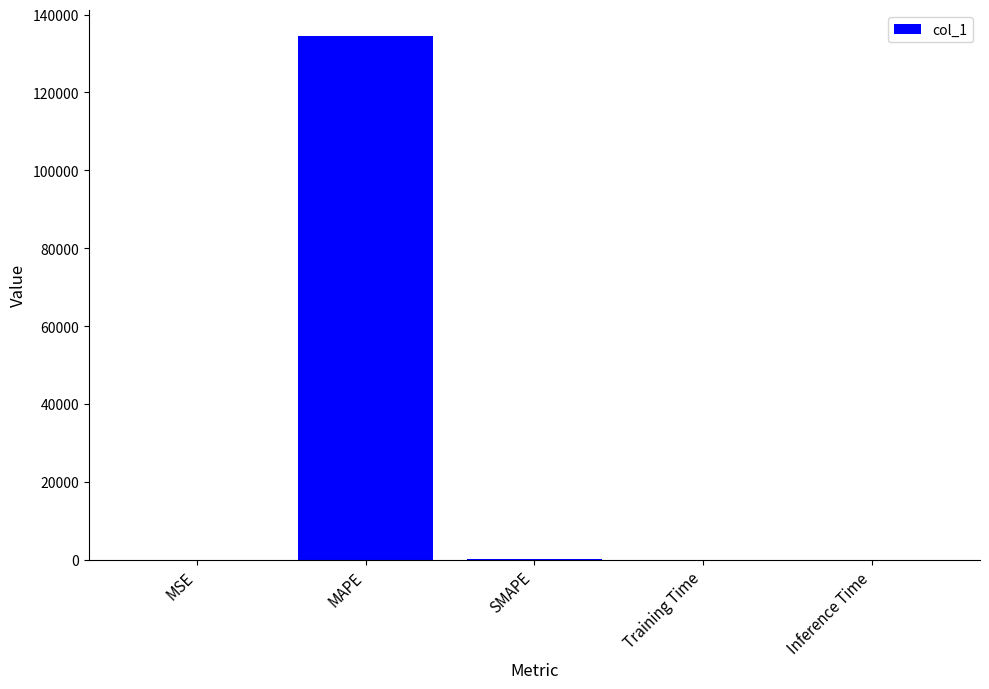

Read the value at MSE.

0.9